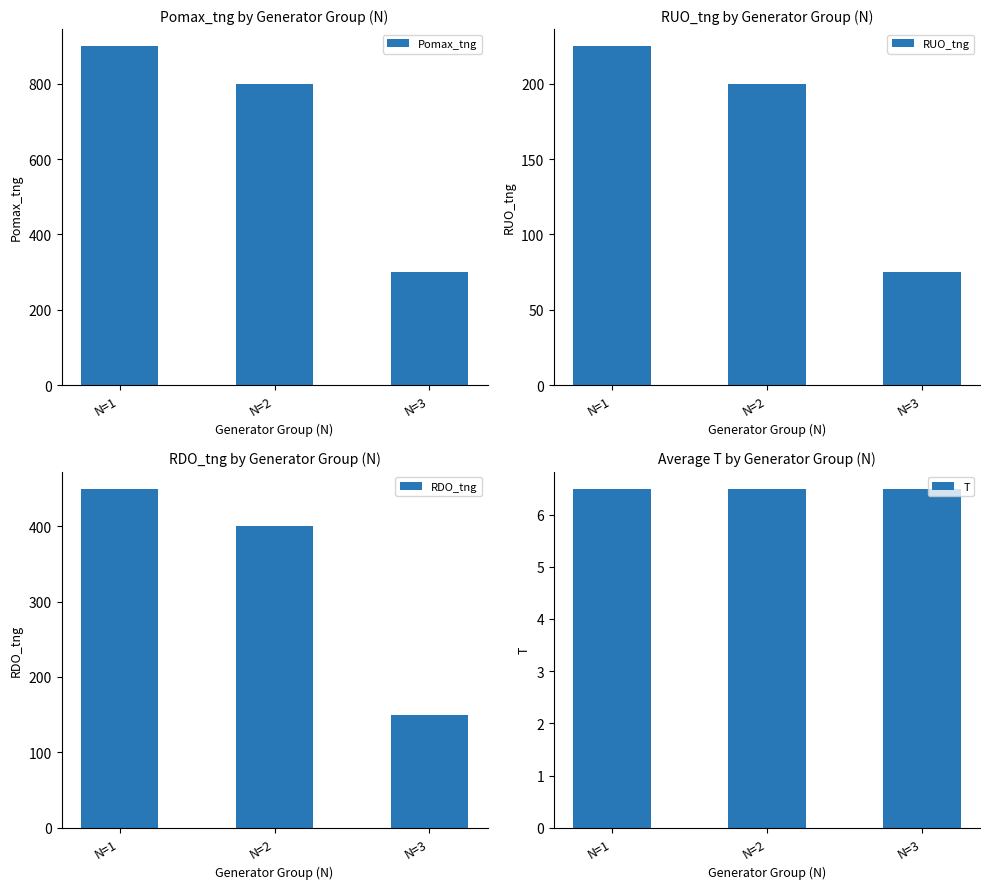

At N=2, list the series in order from smallest to largest.

T, RUO_tng, RDO_tng, Pomax_tng